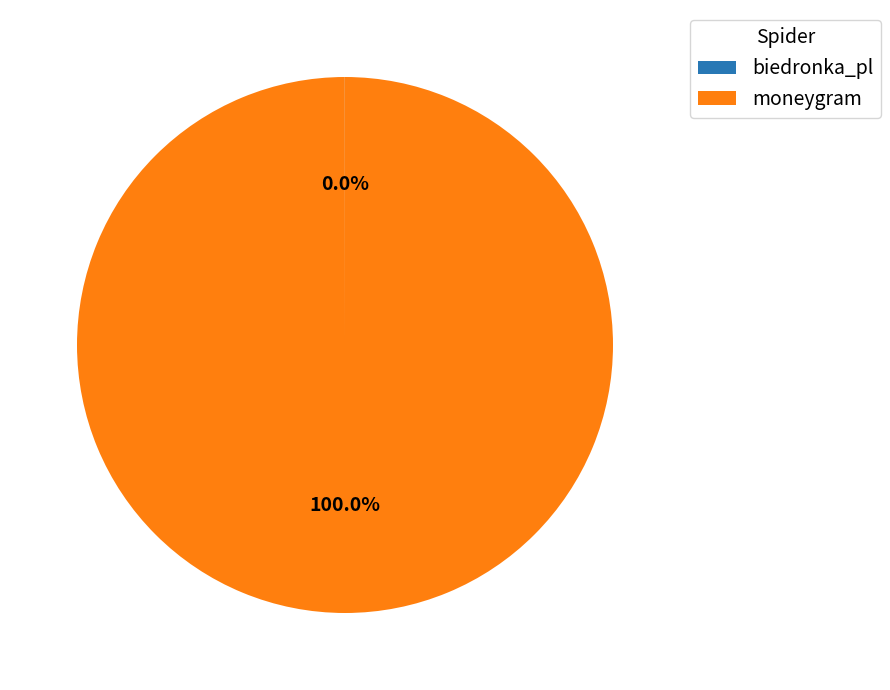

To the nearest percent, what is the difference between the largest and smallest slice percentages?

100%